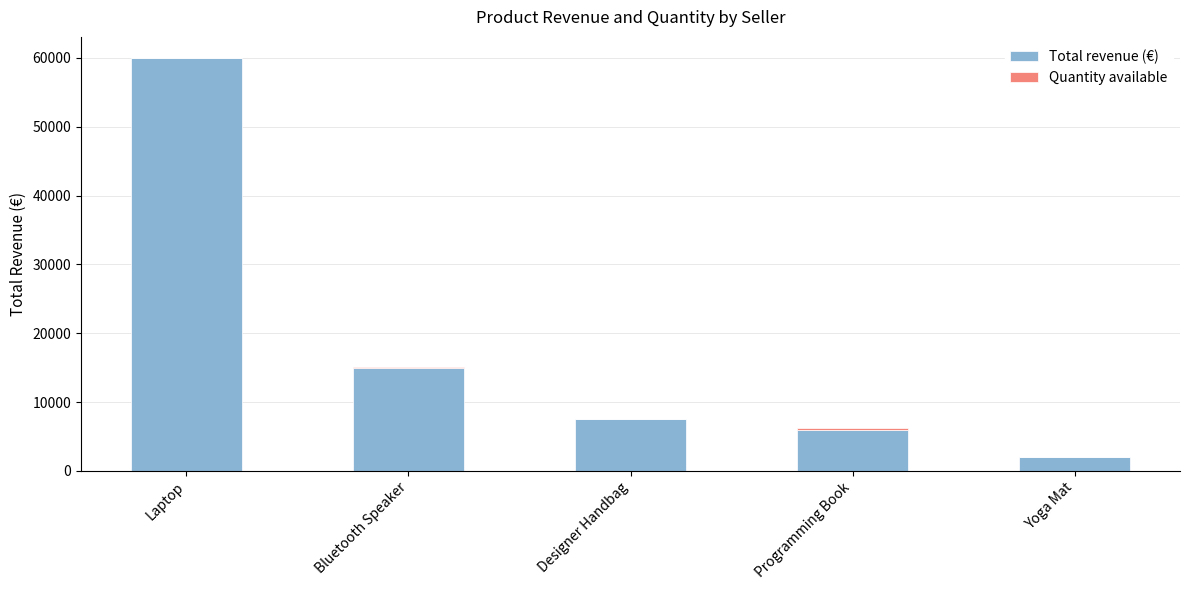

At which category is the sum across all series the highest?

Laptop